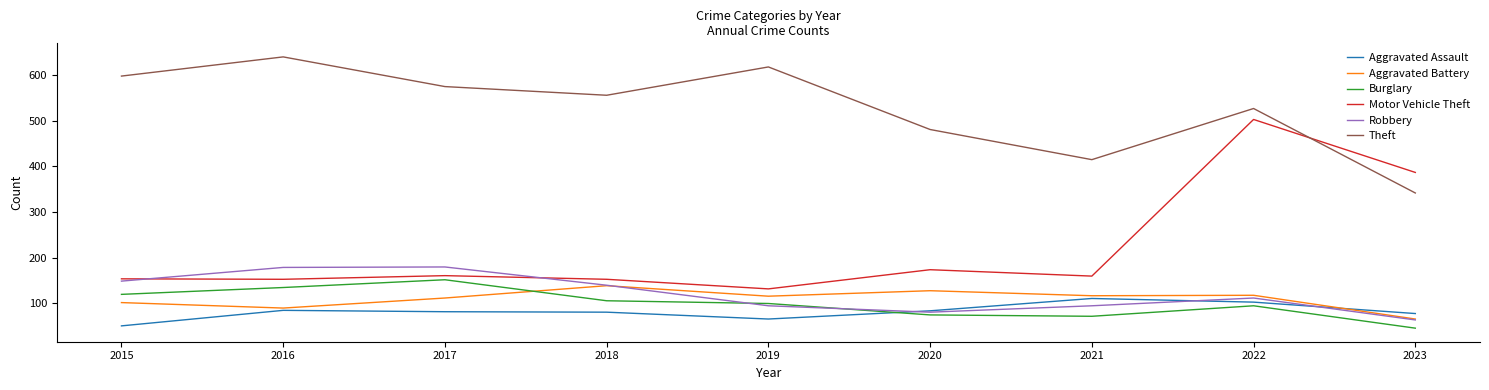

Is it true that Aggravated Assault equals 84 at 2020?

True